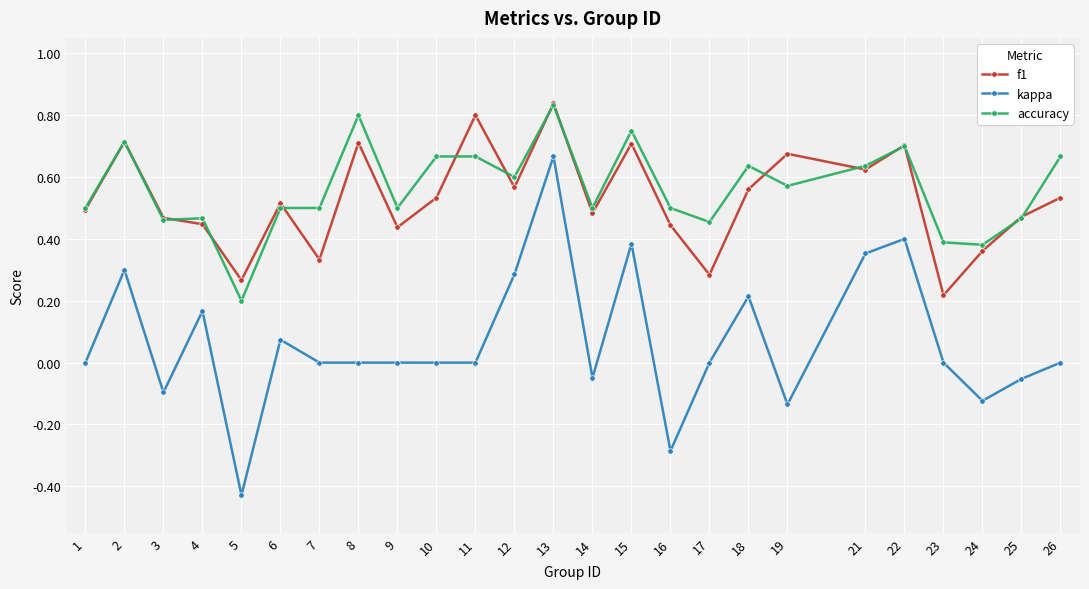

At which category does the chart reach its peak across all series?

13